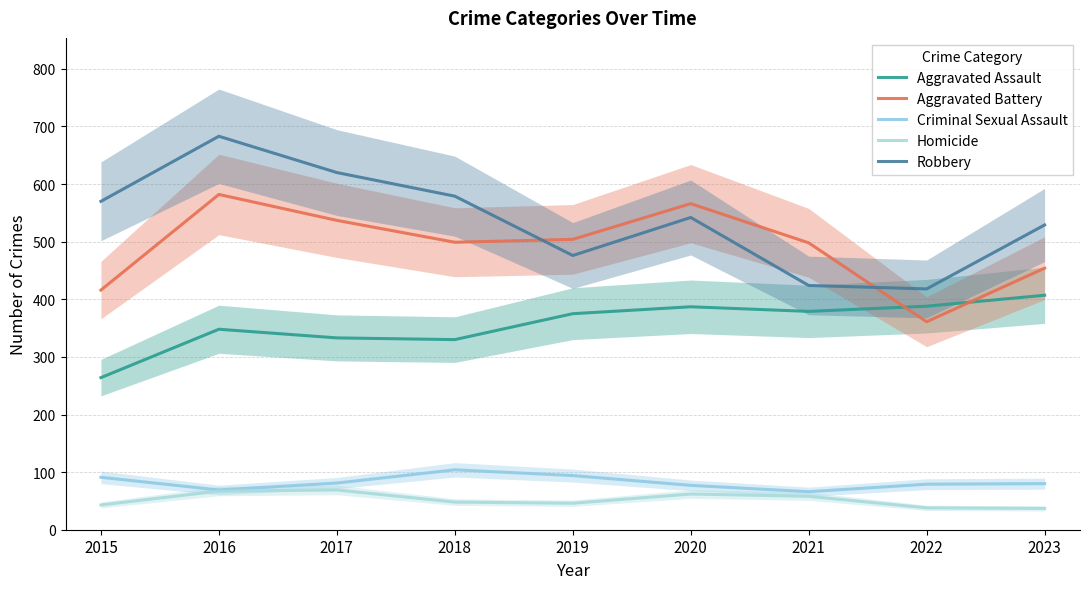

At which category is the sum across all series the highest?

2016